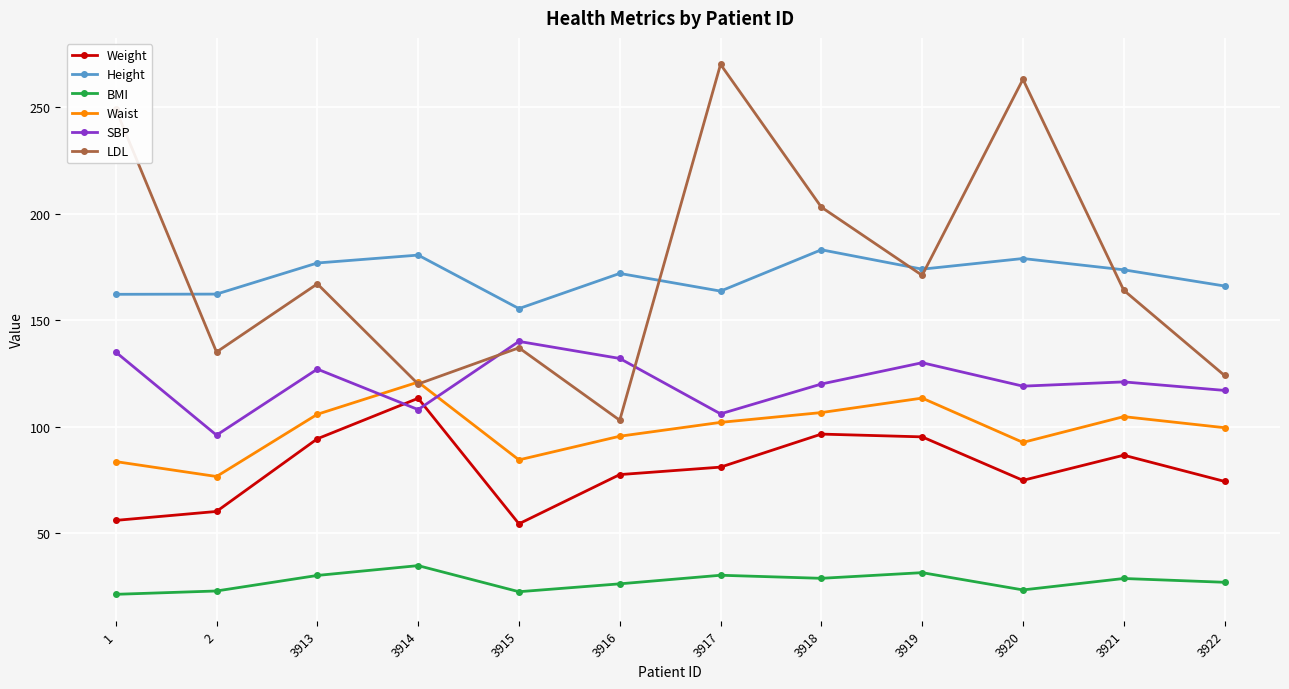

What are all the series names shown in the legend?

Weight, Height, BMI, Waist, SBP, LDL